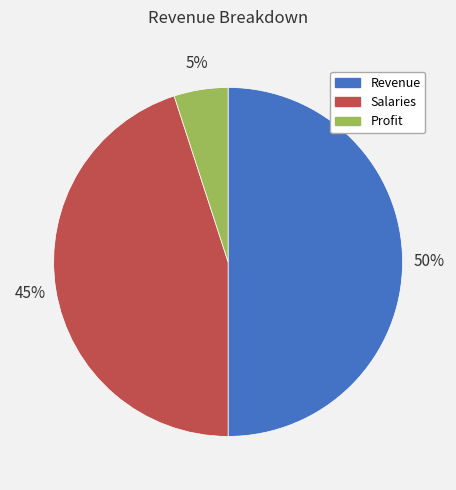

To the nearest percent, what is the combined percentage of Profit and Revenue?

55%